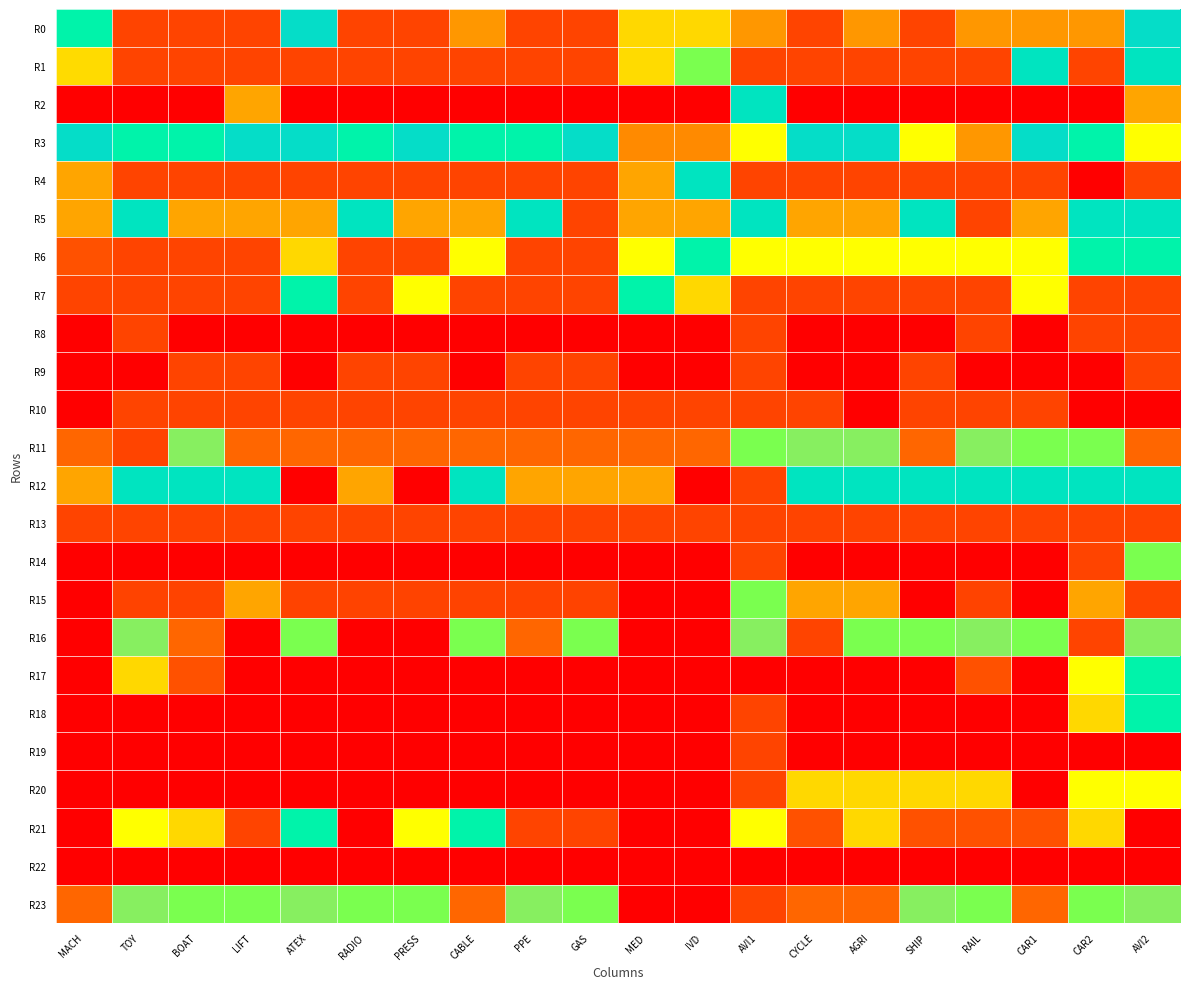

Rank the series by their maximum value, from lowest to highest.

R22, R15, R2, R17, R3, R0, R1, R4, R5, R6, R7, R8, R9, R10, R11, R12, R13, R14, R16, R18, R19, R20, R21, R23